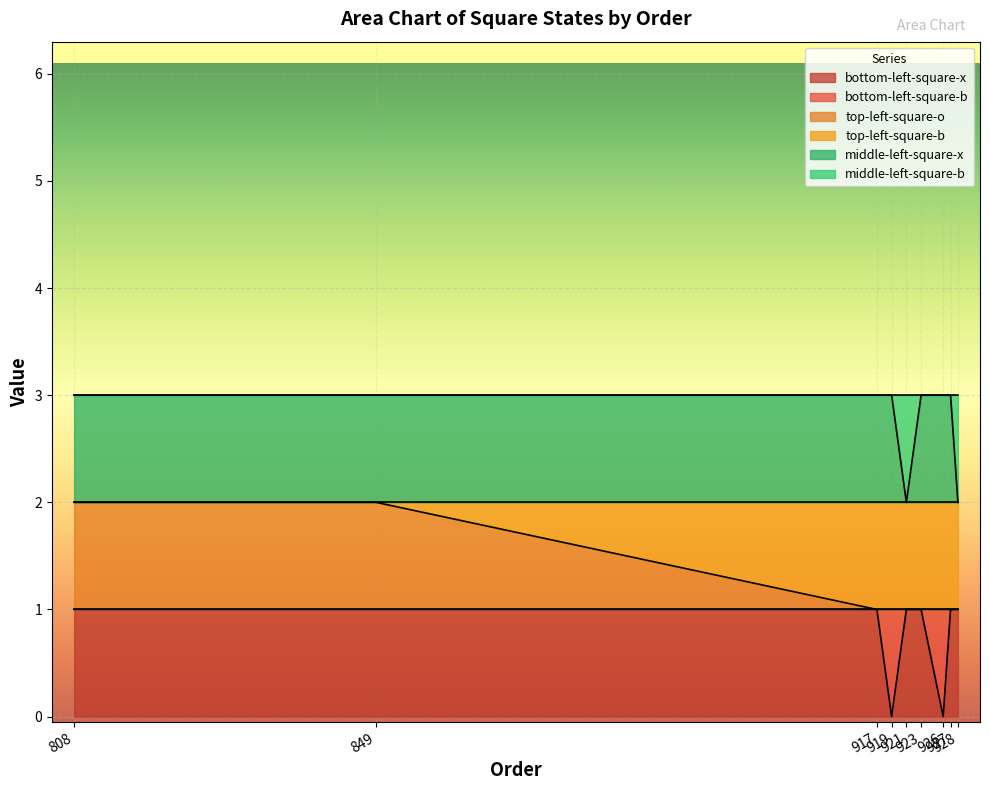

What is the value of the top-left-square-o point at the 8th from the left?

1